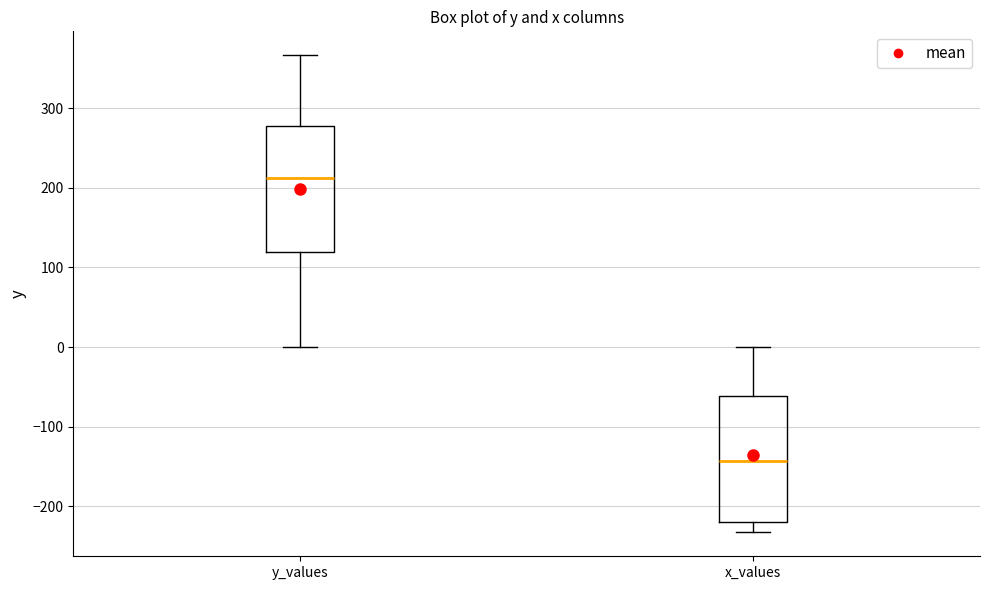

Where is the lower edge of the box for y_values on the y-axis? The values are not printed on the chart, so give them approximately, as read against the axis.

120